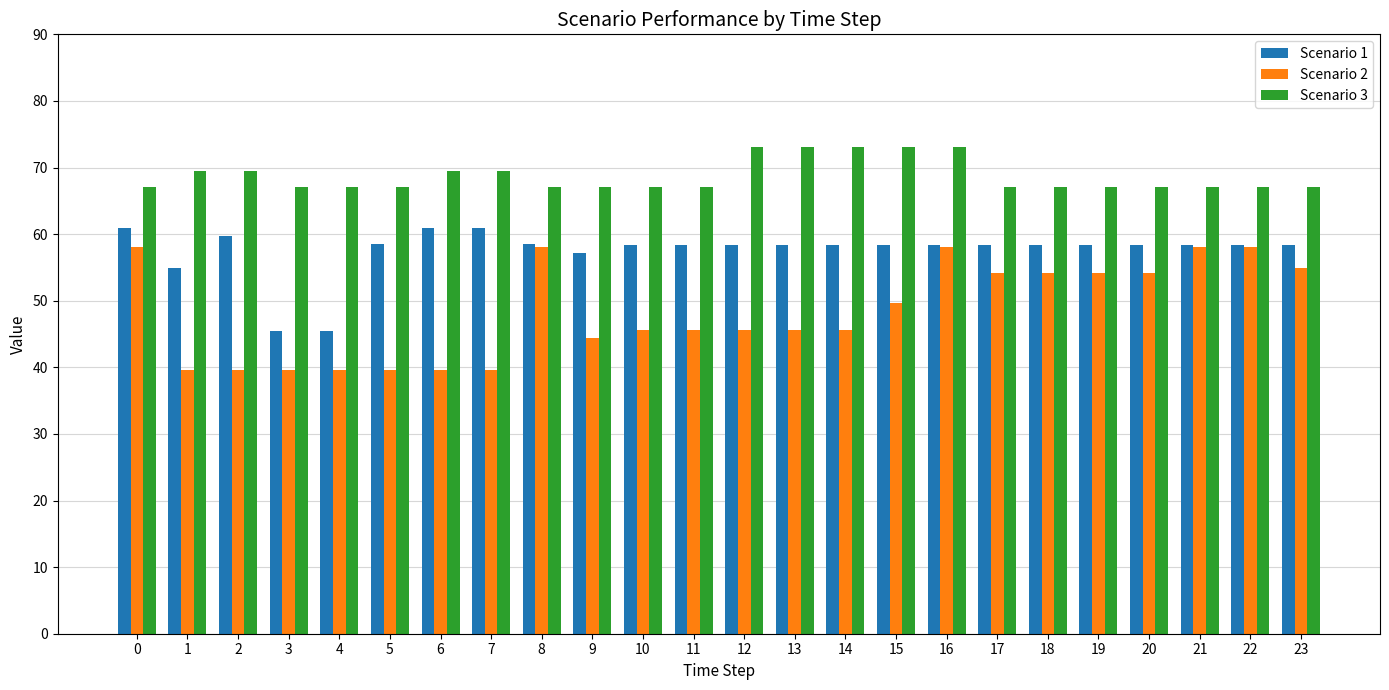

What is the greatest value displayed?

73.1